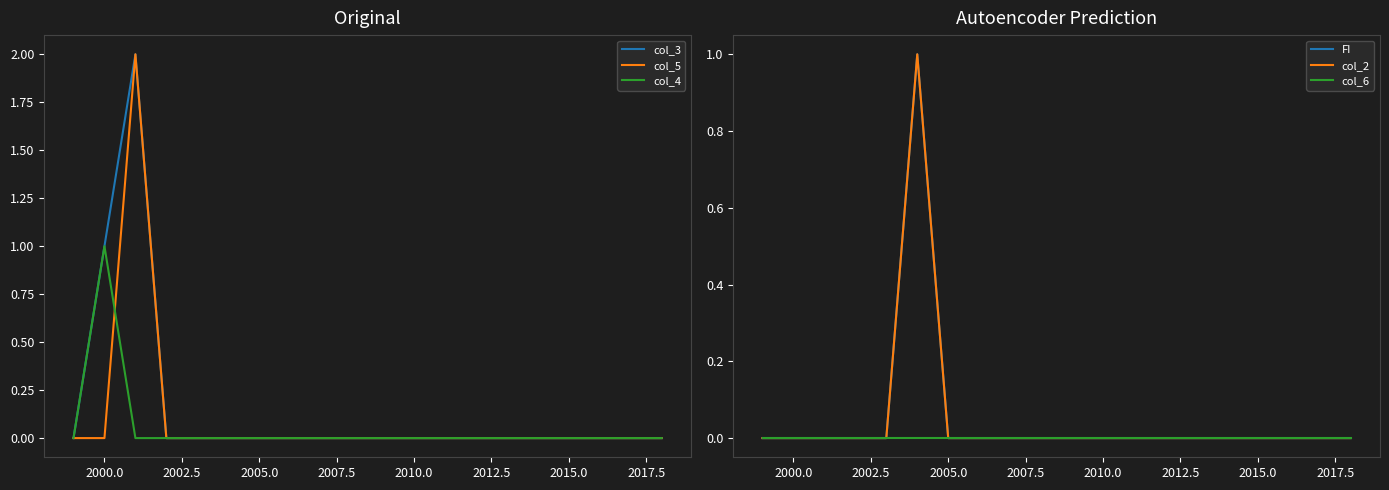

The col_3 series shows 0 at 2015.0. True or false?

True